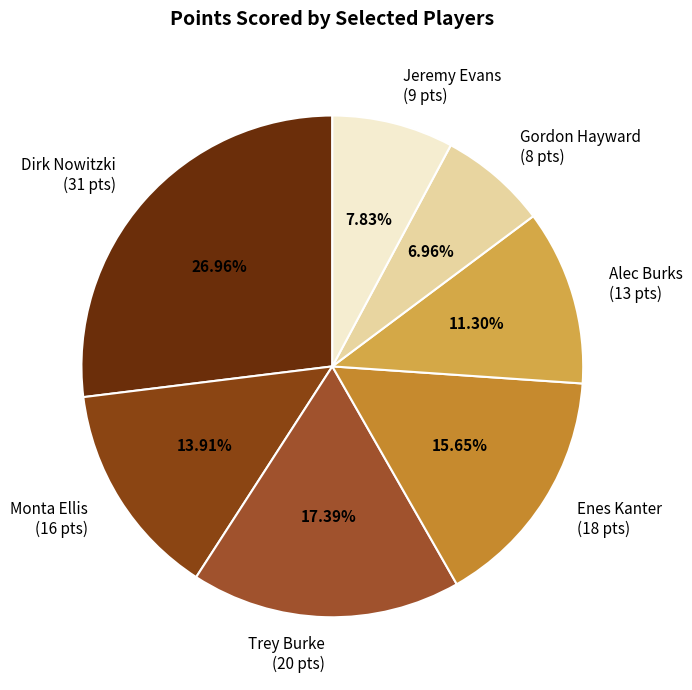

Which category has the biggest portion of the pie?

Dirk Nowitzki